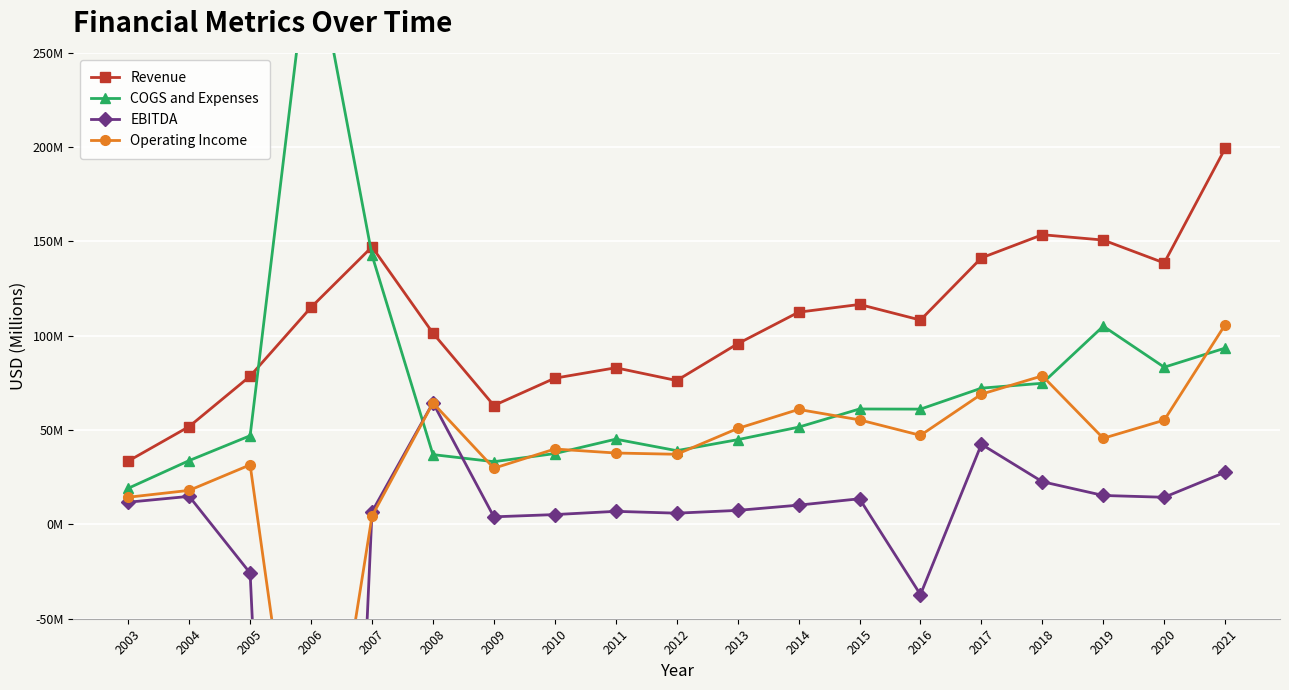

What is the difference between the second highest and second lowest values in the Operating Income series?

74.3